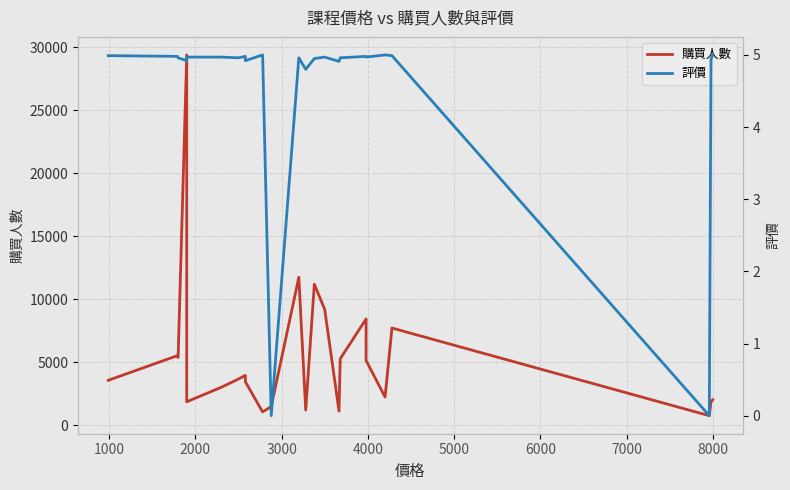

True or false: 購買人數 and 評價 intersect in this chart.

False